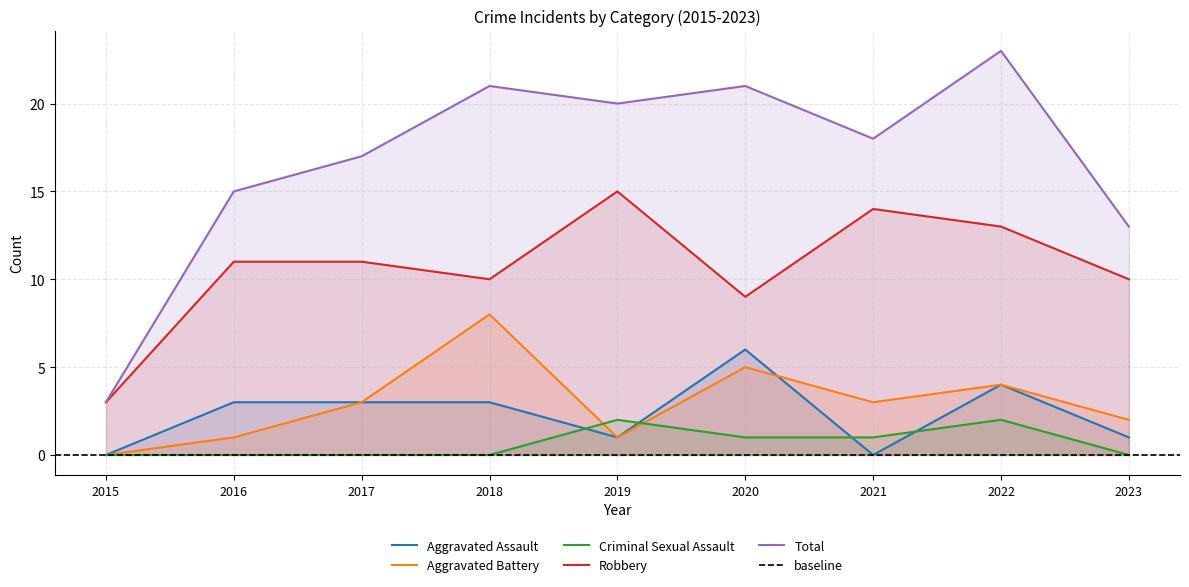

Reading right to left, extract all data points from this chart.

Aggravated Assault: 2023=1	2022=4	2021=0	2020=6	2019=1	2018=3	2017=3	2016=3	2015=0
Aggravated Battery: 2023=2	2022=4	2021=3	2020=5	2019=1	2018=8	2017=3	2016=1	2015=0
Criminal Sexual Assault: 2023=0	2022=2	2021=1	2020=1	2019=2	2018=0	2017=0	2016=0	2015=0
Robbery: 2023=10	2022=13	2021=14	2020=9	2019=15	2018=10	2017=11	2016=11	2015=3
Total: 2023=13	2022=23	2021=18	2020=21	2019=20	2018=21	2017=17	2016=15	2015=3